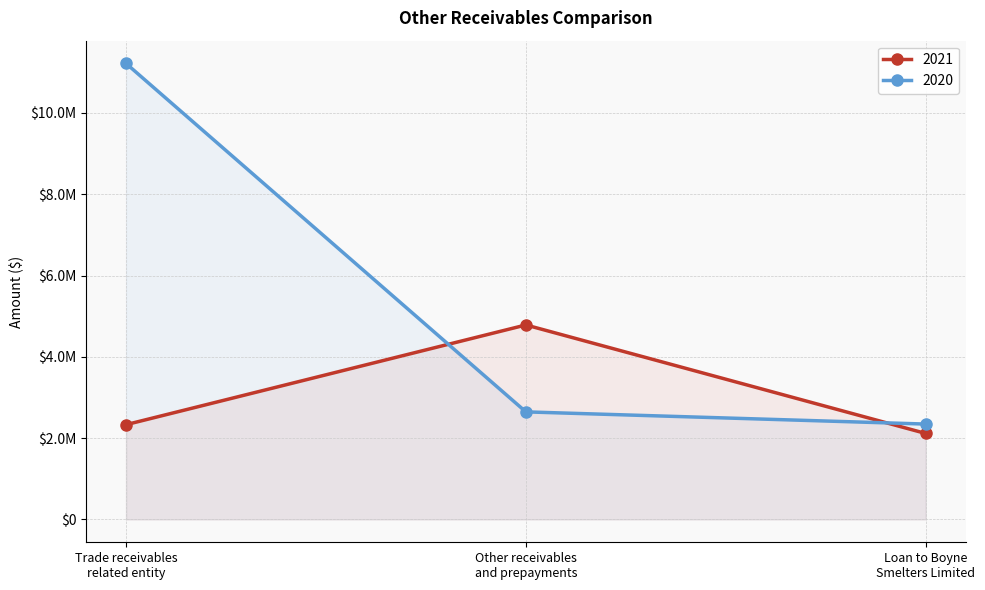

What is the sum of the 2020 values at Trade receivables
related entity and Loan to Boyne
Smelters Limited?

13562992